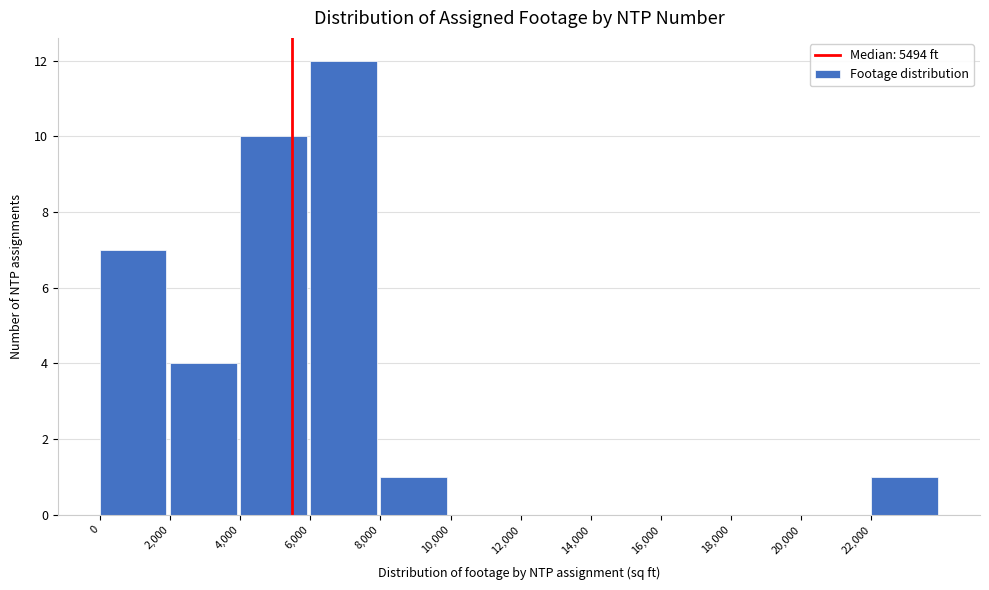

Over which range of the x-axis is the bar tallest?

6000 to 8000